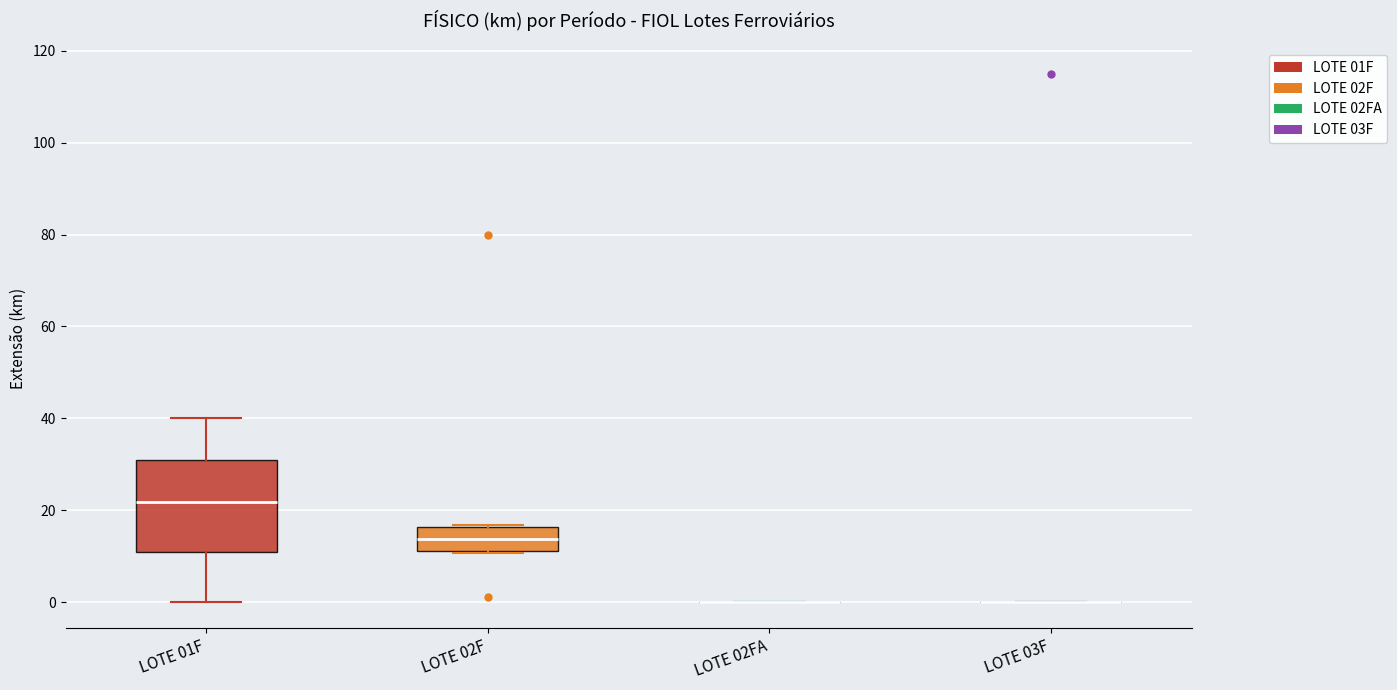

Comparing the boxes themselves (not the whiskers), which one is the tallest?

LOTE 01F